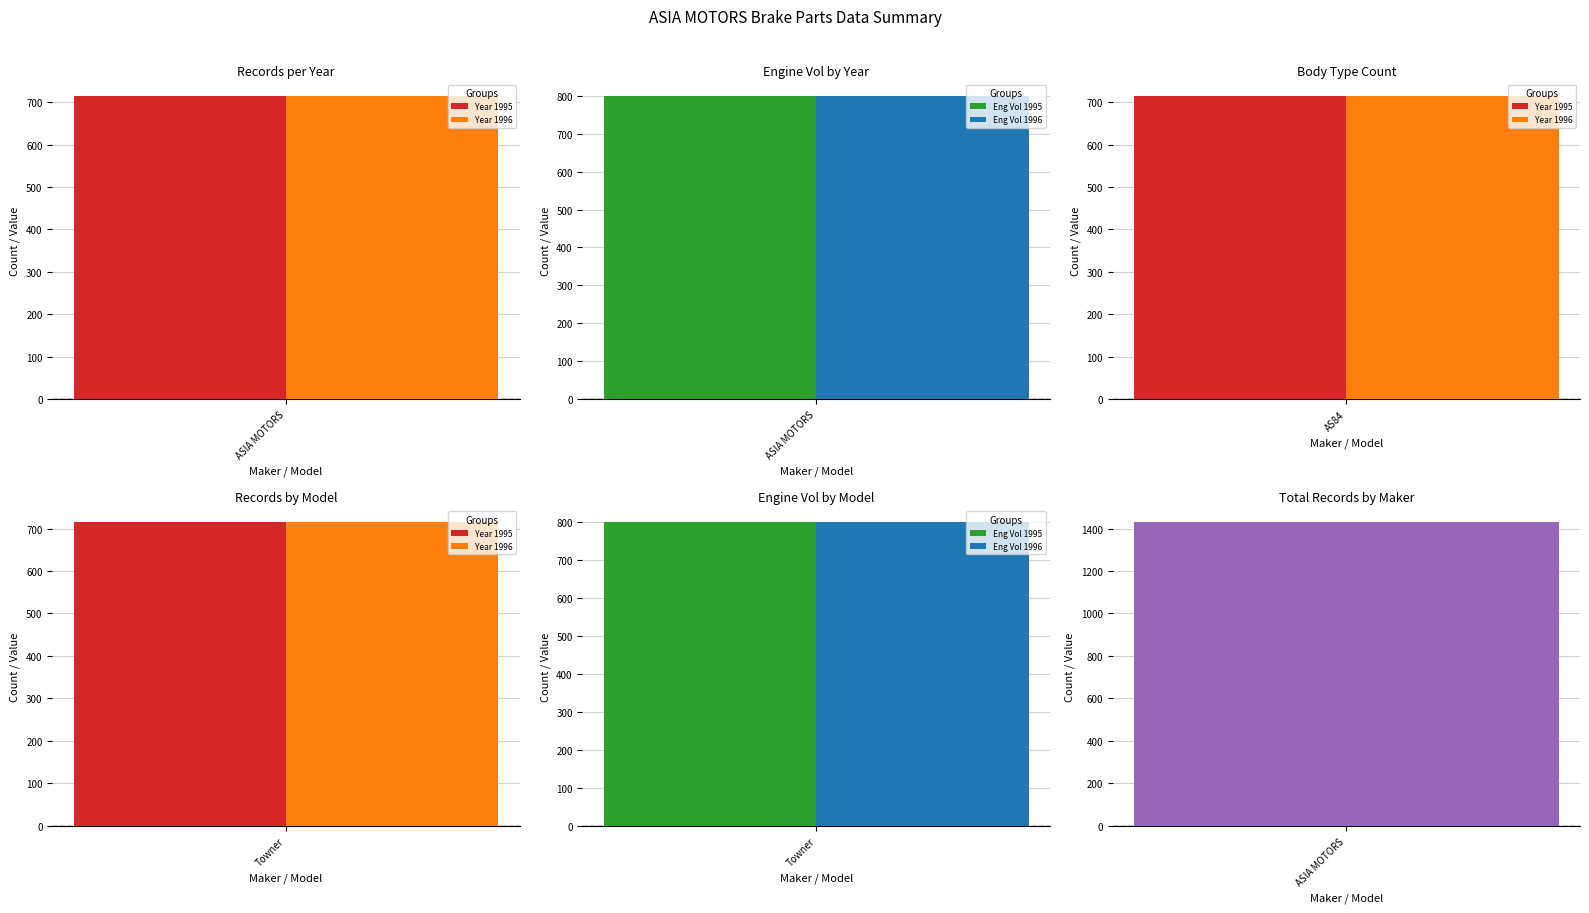

Are the bars grouped side by side (vs. stacked)?

Yes